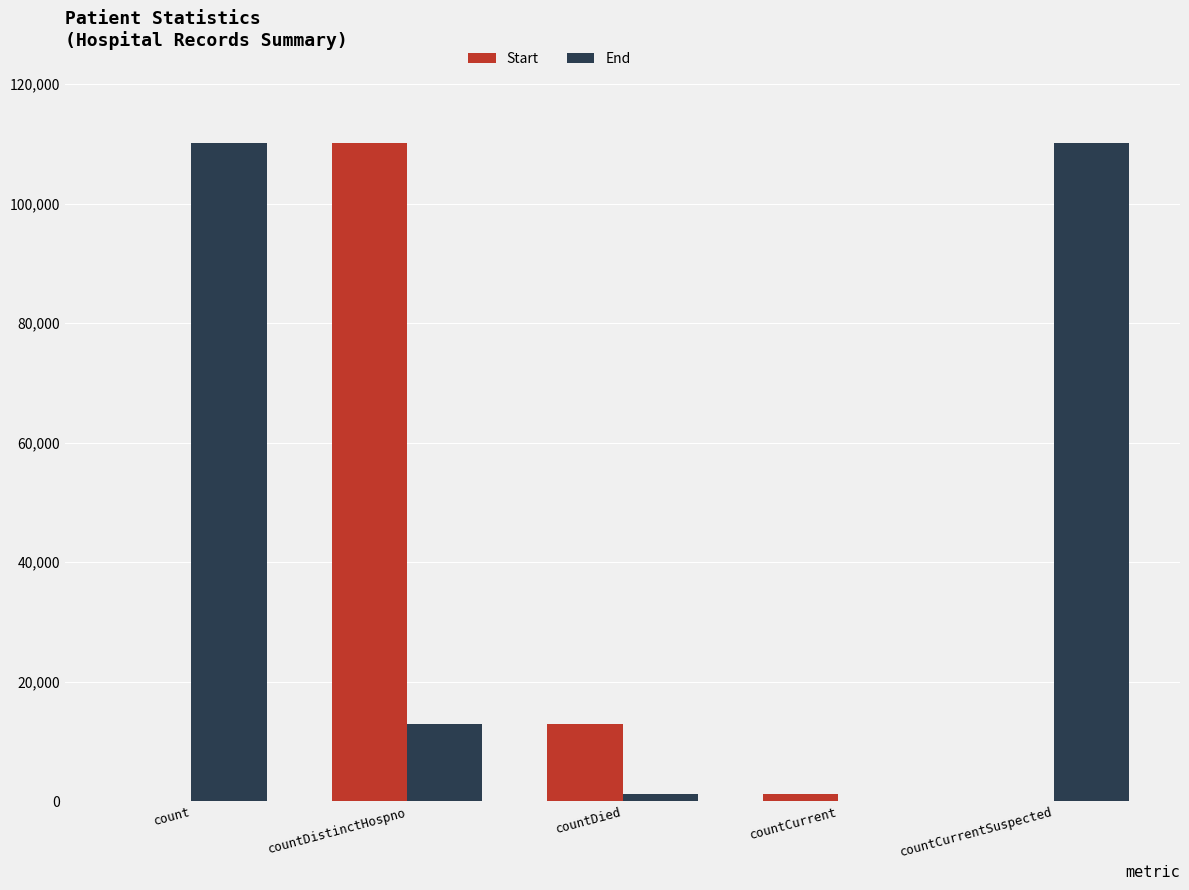

True or false: End has a value of 110189 at count.

True